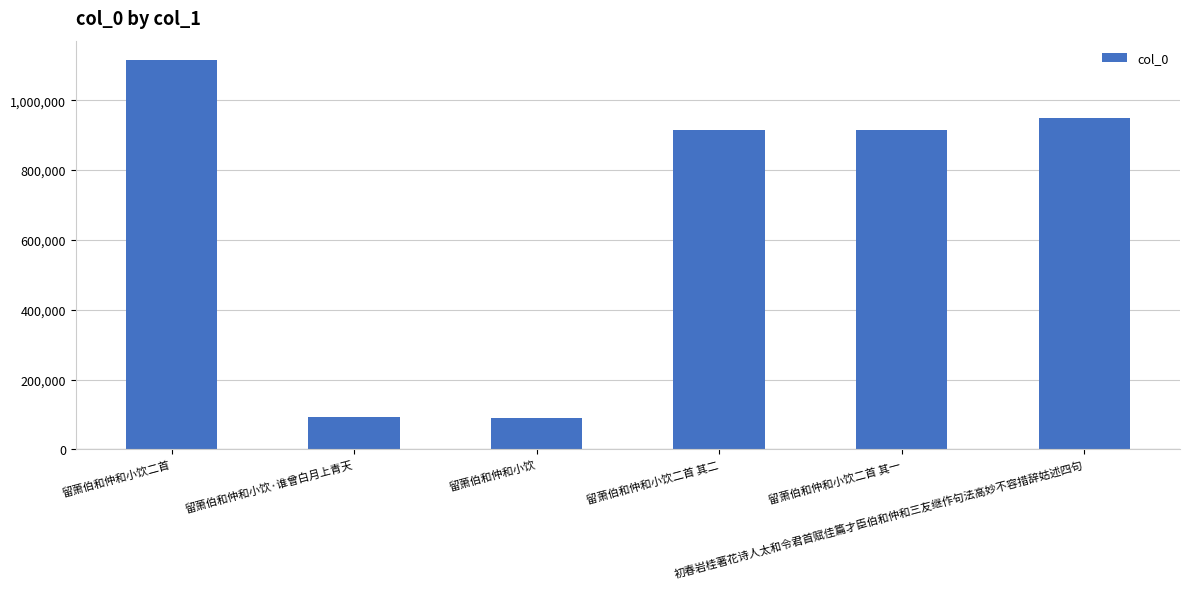

Count the number of categories in the chart.

6